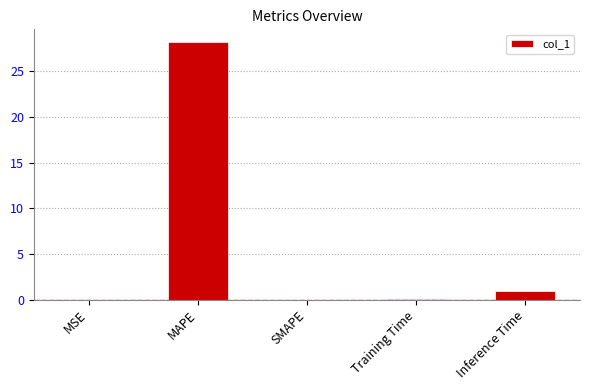

At which label is the value closest to 14?

Inference Time